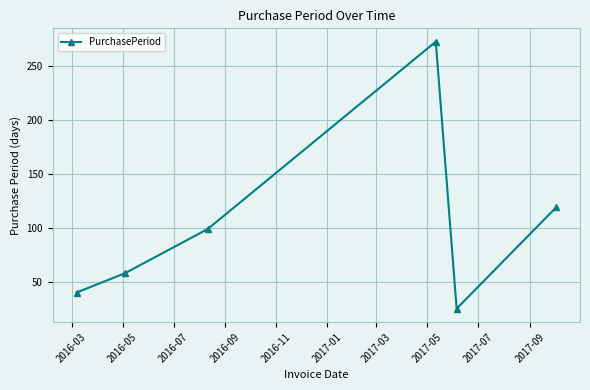

How many interior local peaks (higher than both neighbors) does the data have?

1